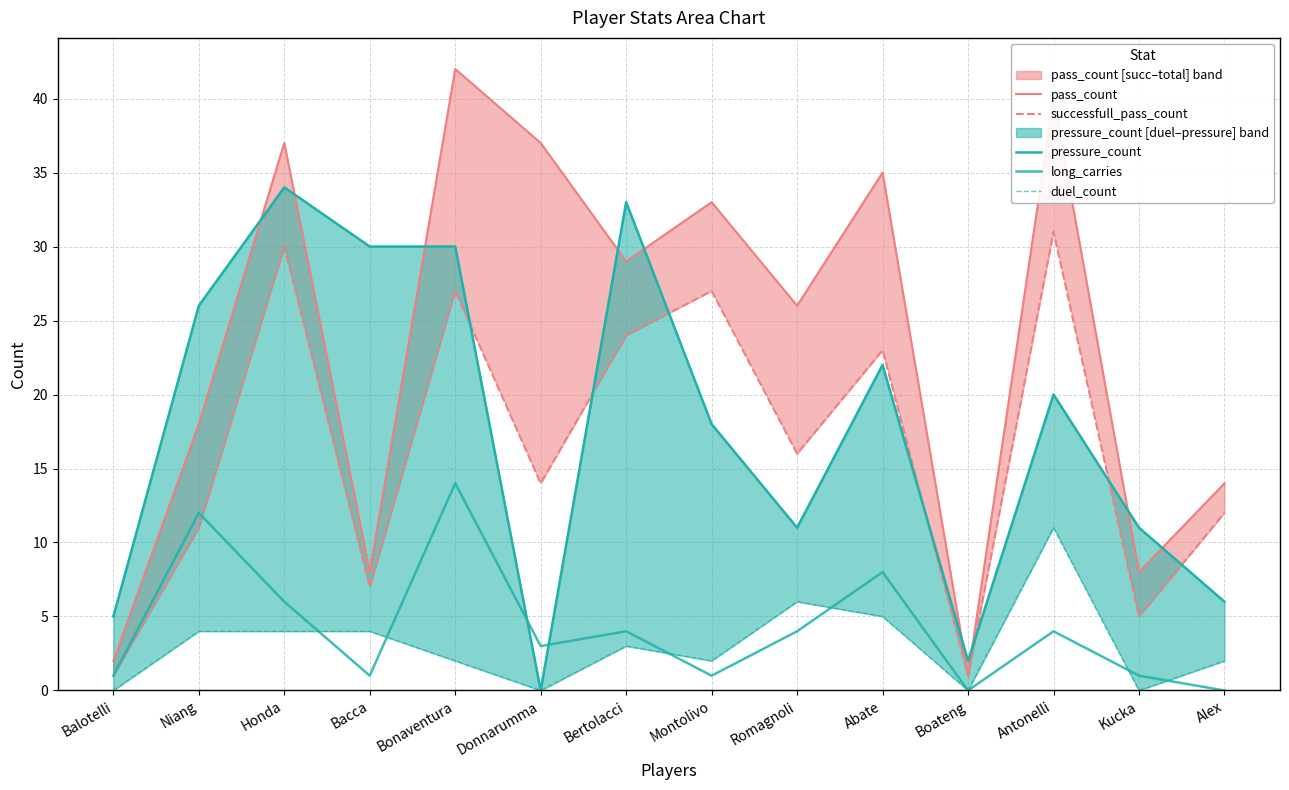

At which label is successfull_pass_count closest to 16?

Romagnoli